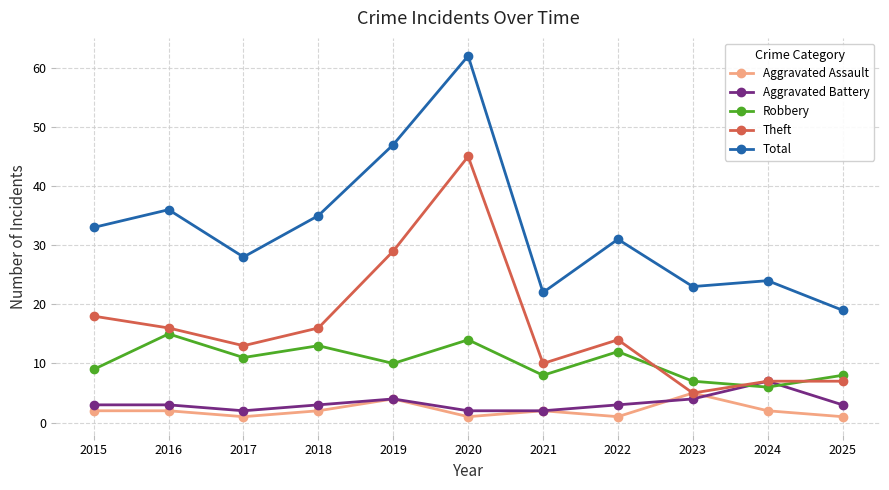

Count the number of categories in the chart.

11